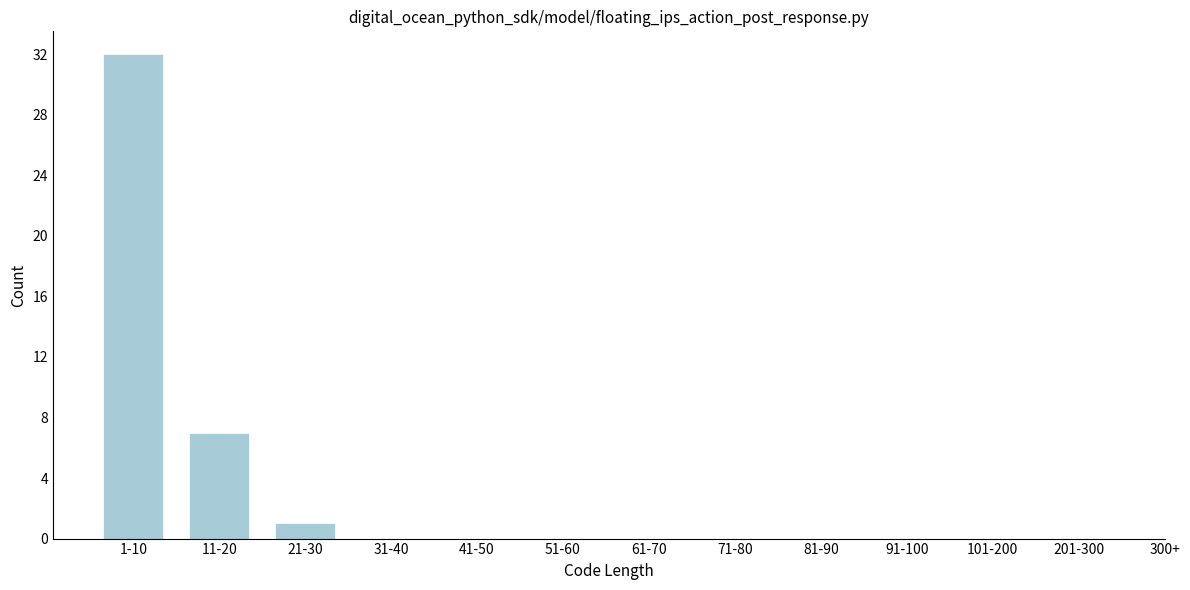

Reading left to right, what are all the values shown in this chart?

1-10=32	11-20=7	21-30=1	31-40=0	41-50=0	51-60=0	61-70=0	71-80=0	81-90=0	91-100=0	101-200=0	201-300=0